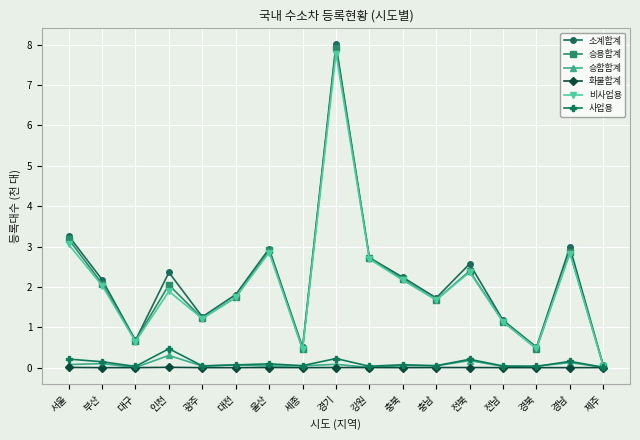

At how many categories does at least one series exceed 5?

1